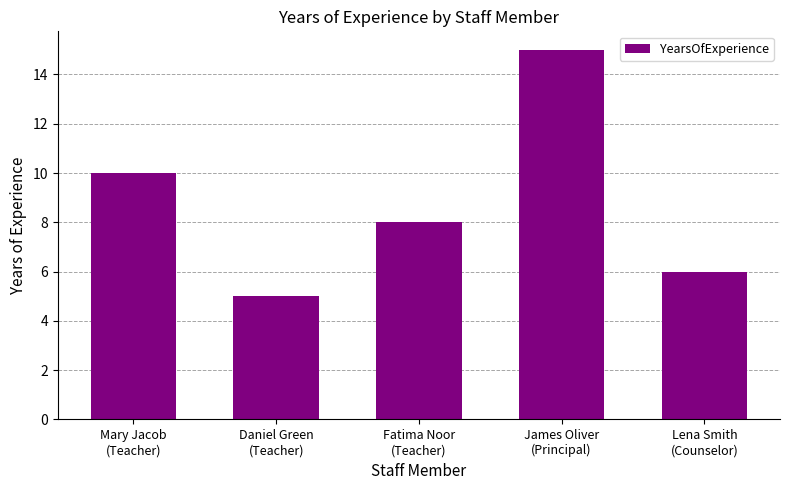

Reading left to right, list all the values displayed in this chart.

Mary Jacob
(Teacher)=10	Daniel Green
(Teacher)=5	Fatima Noor
(Teacher)=8	James Oliver
(Principal)=15	Lena Smith
(Counselor)=6